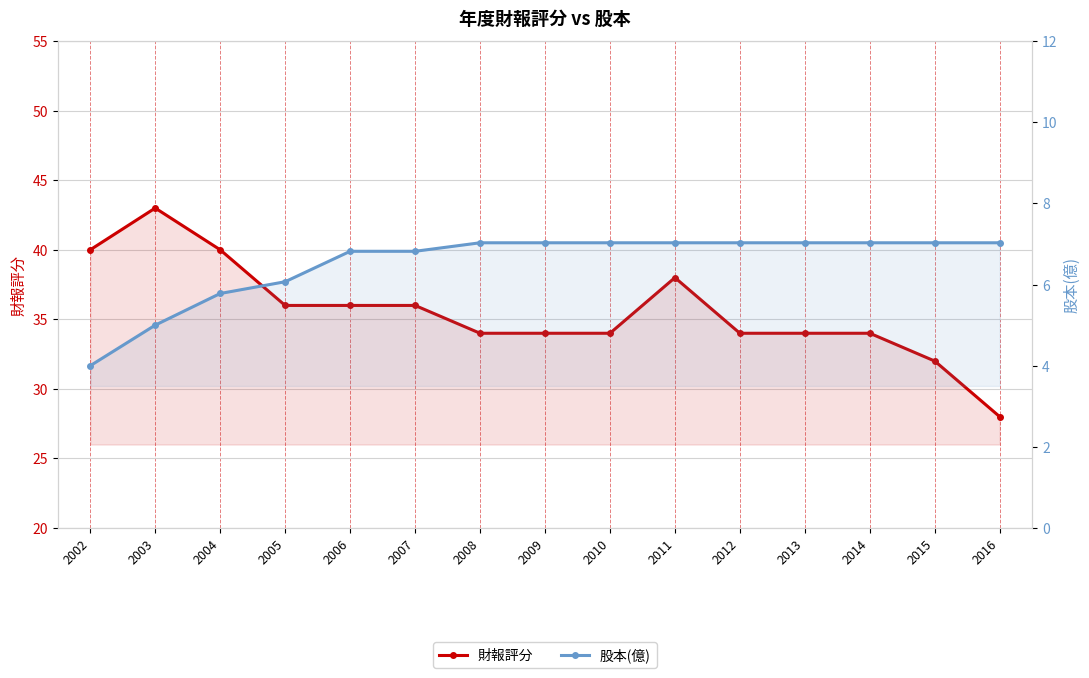

How many lines are shown in the chart?

2